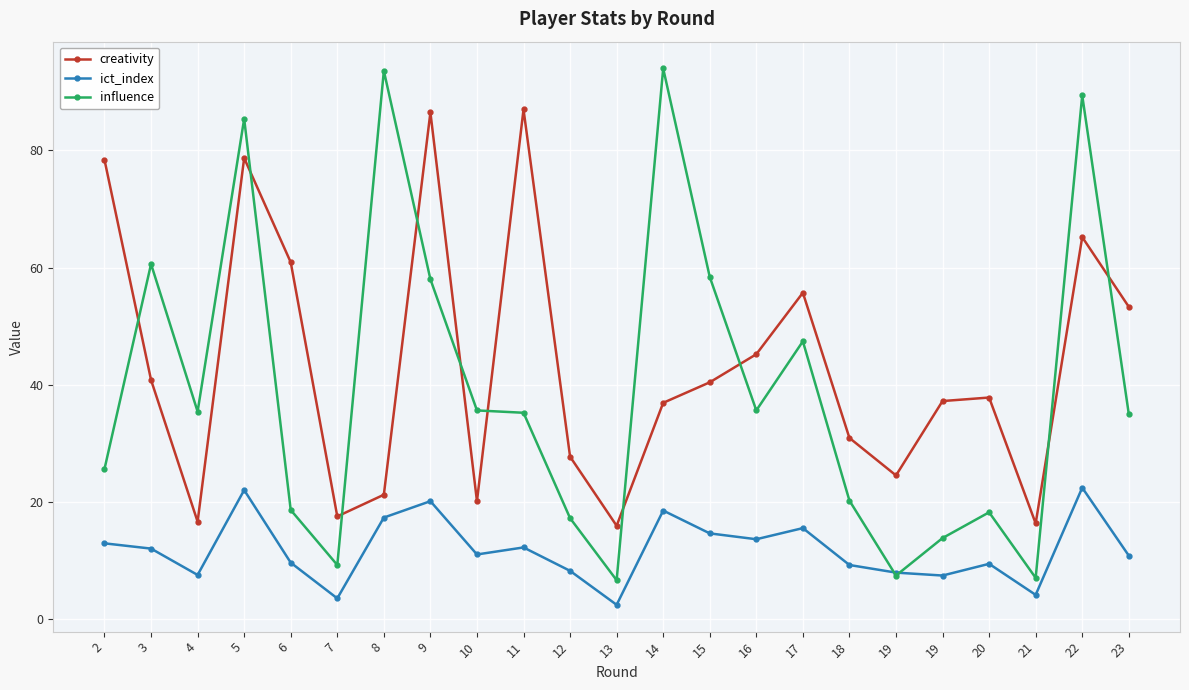

What is the difference between the maximum and second lowest values in the creativity series?

70.7